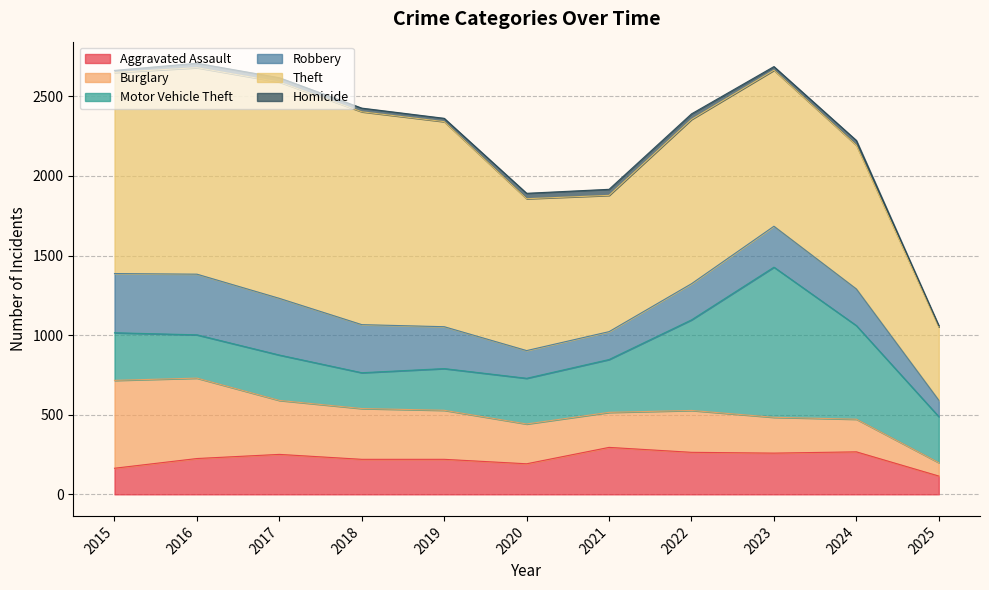

True or false: Aggravated Assault and Motor Vehicle Theft intersect in this chart.

False